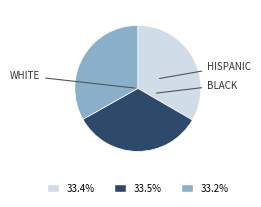

Is there any slice that represents more than half of the pie?

No